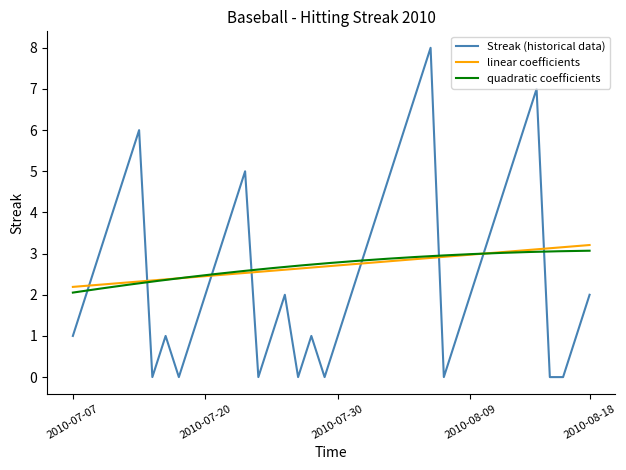

Does the chart have visible grid lines?

No